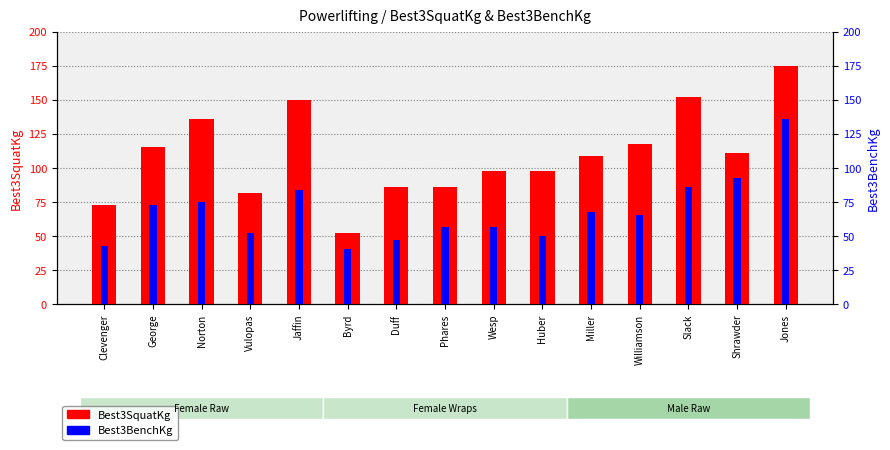

The value of Best3SquatKg at Vulopas is 81.7. True or false?

True